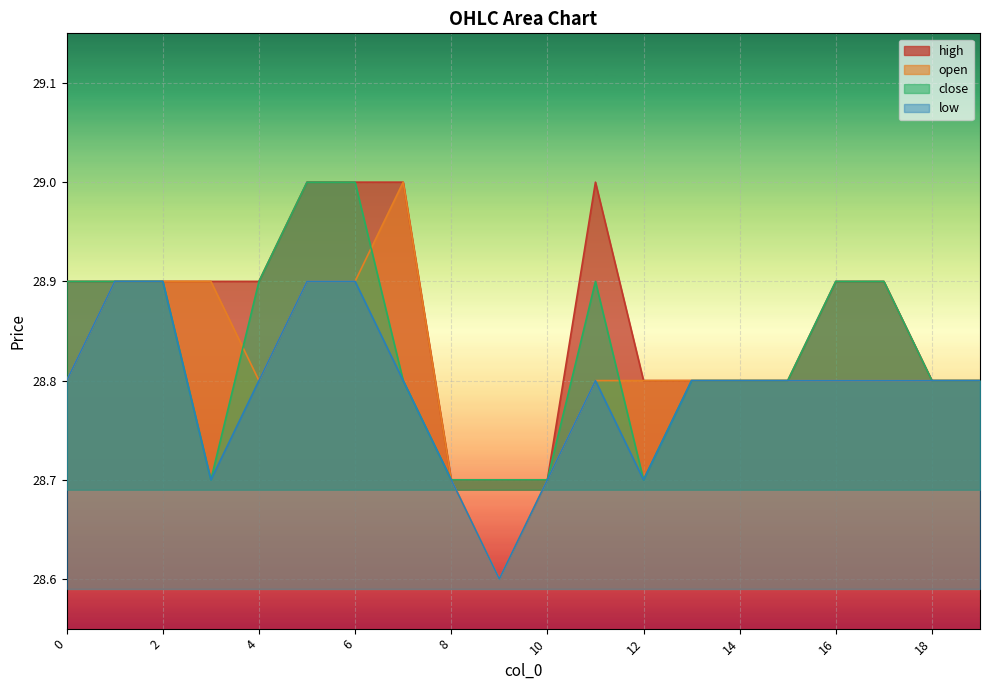

What is the difference between the maximum and minimum values in the open series?

0.4